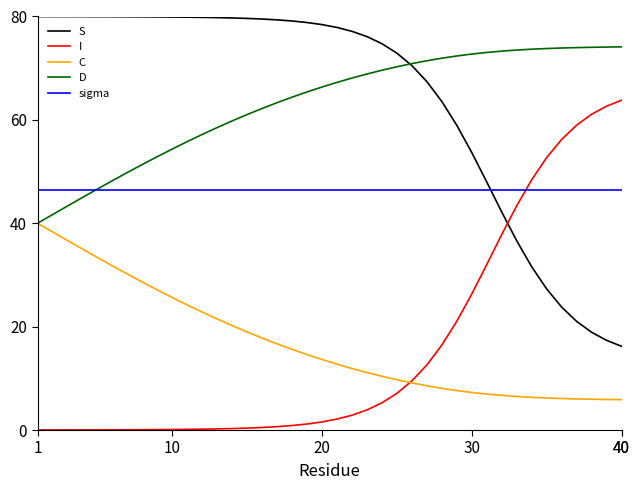

Which series ends up on top after the final intersection of I and S?

I